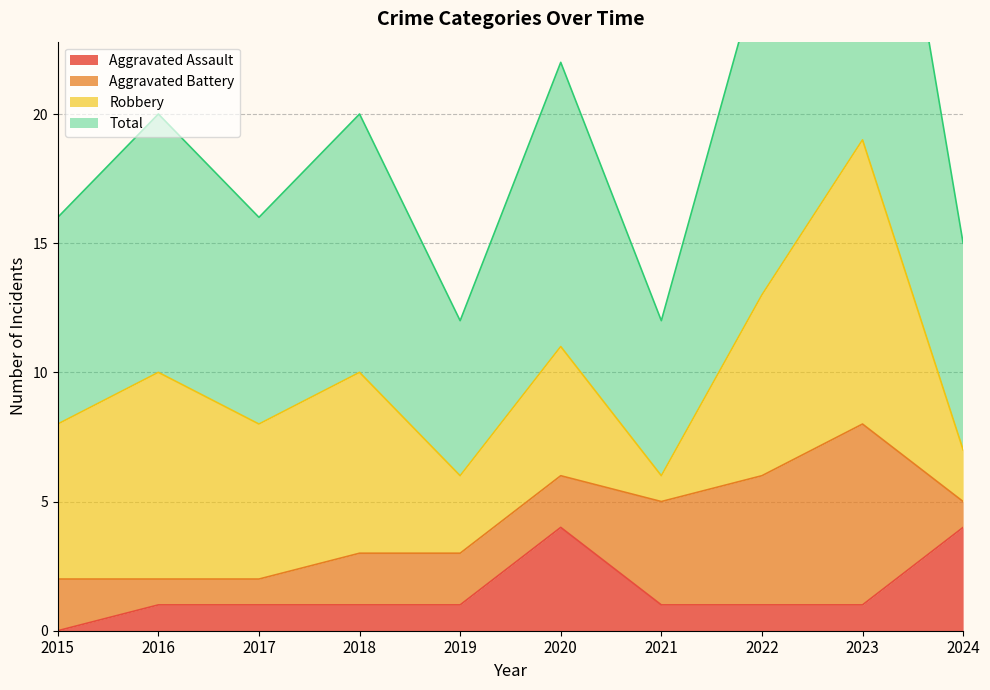

The value of Aggravated Assault at 2024 is 1. True or false?

False